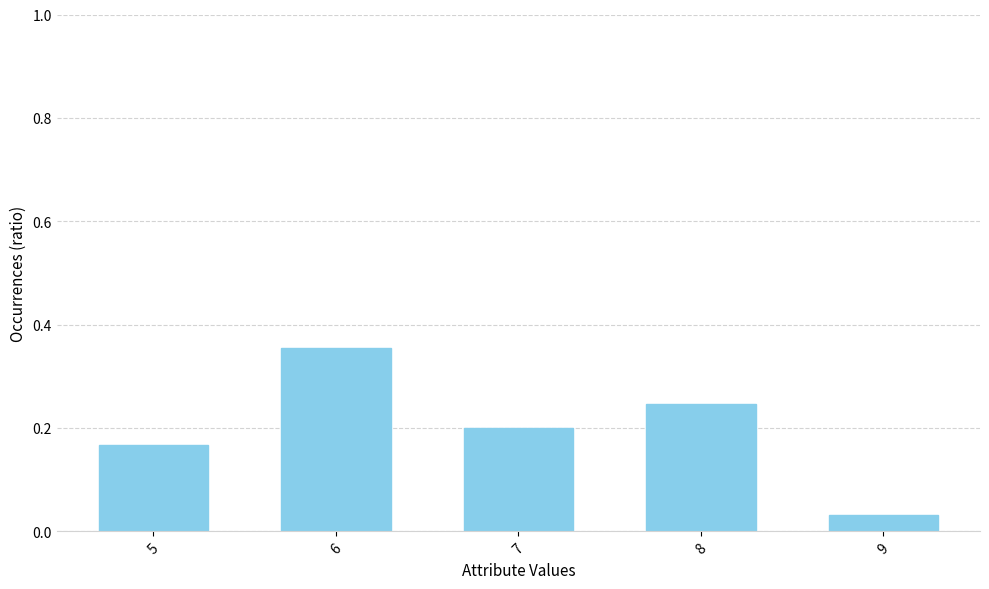

Rank the categories by value from lowest to highest.

9, 5, 7, 8, 6